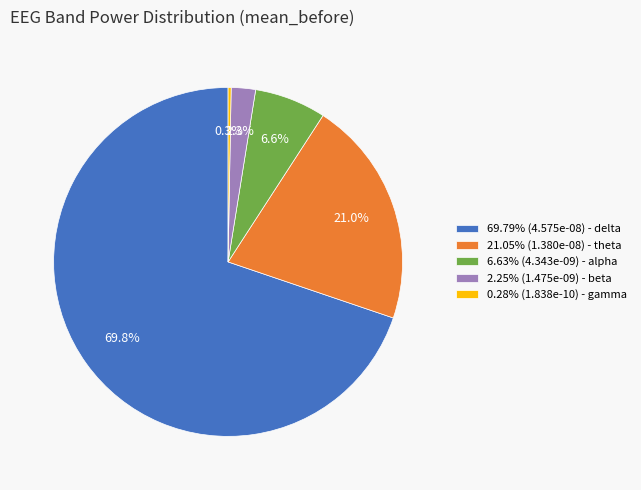

What is the ratio of the value at 2.25% (1.475e-09) - beta to the value at 6.63% (4.343e-09) - alpha?

0.3